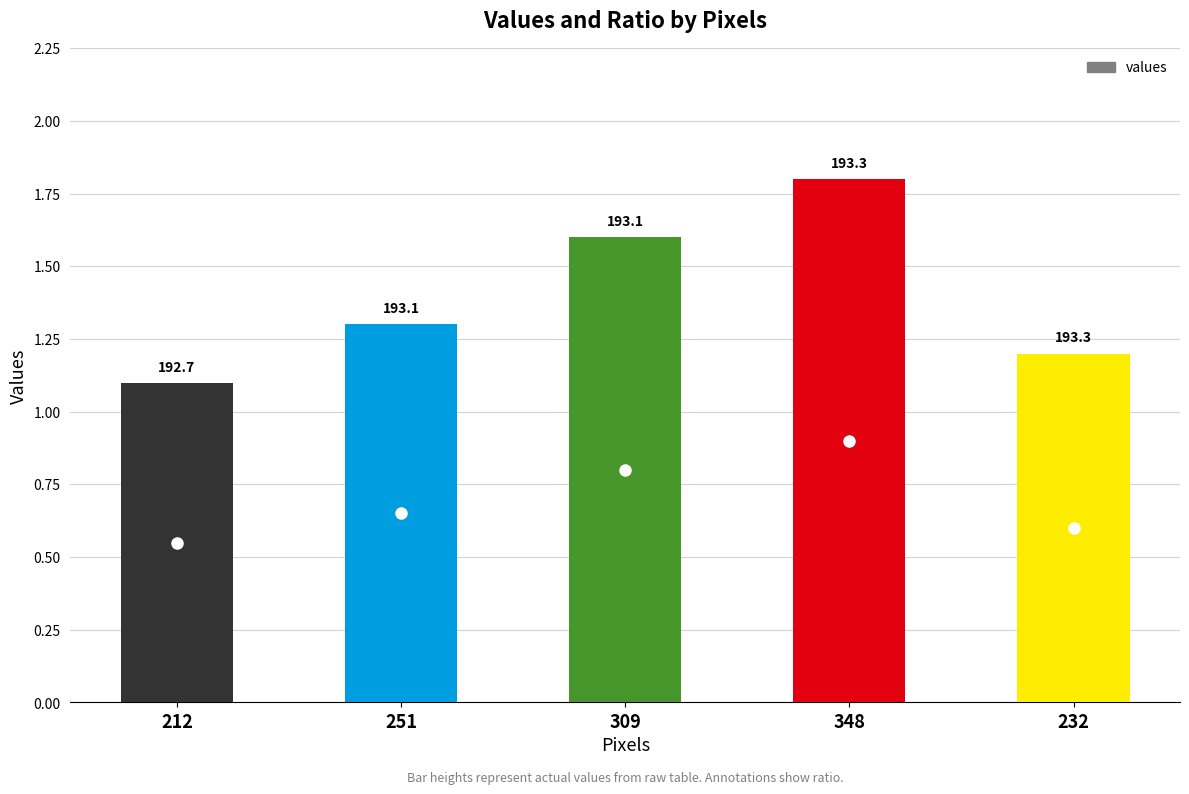

Are the bars horizontal?

No